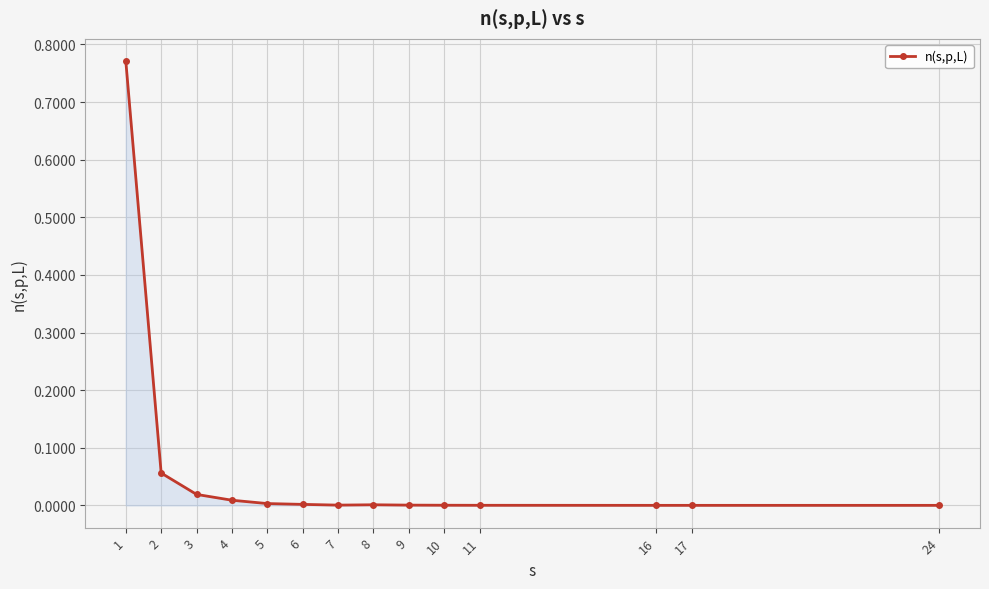

How many series are shown in this chart?

1